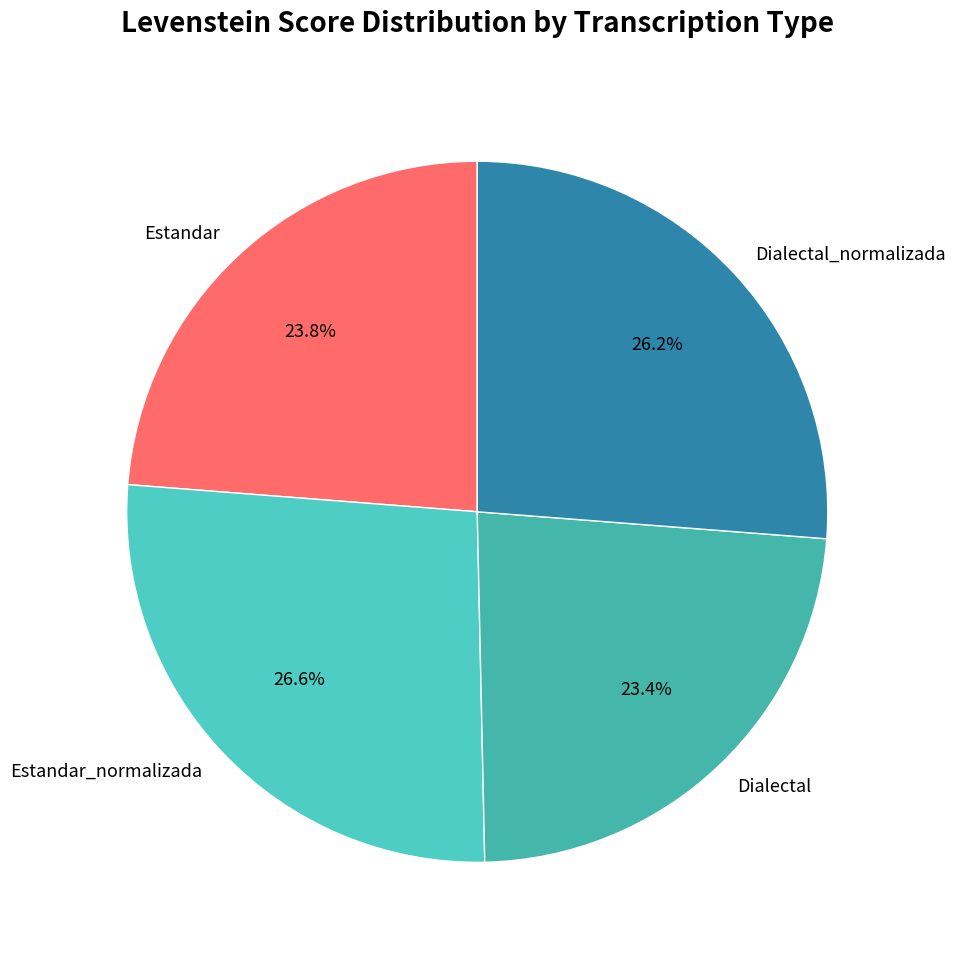

Is it true that Dialectal_normalizada is 26% of the pie?

True